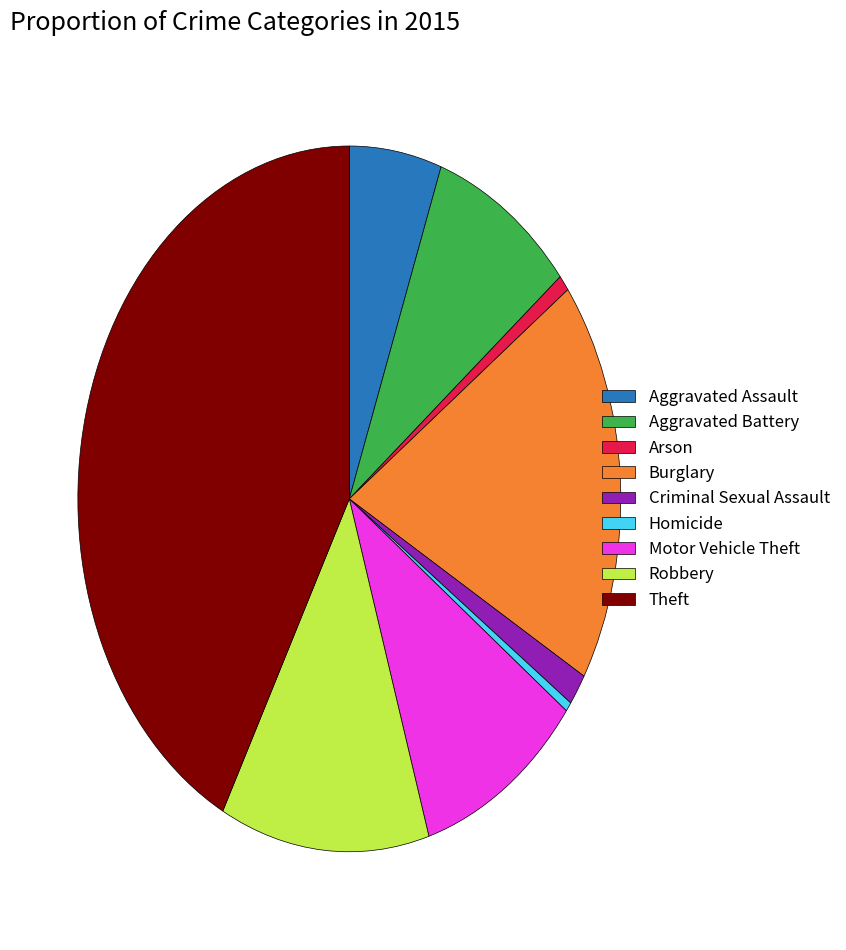

Between Aggravated Battery and Theft, which is larger?

Theft